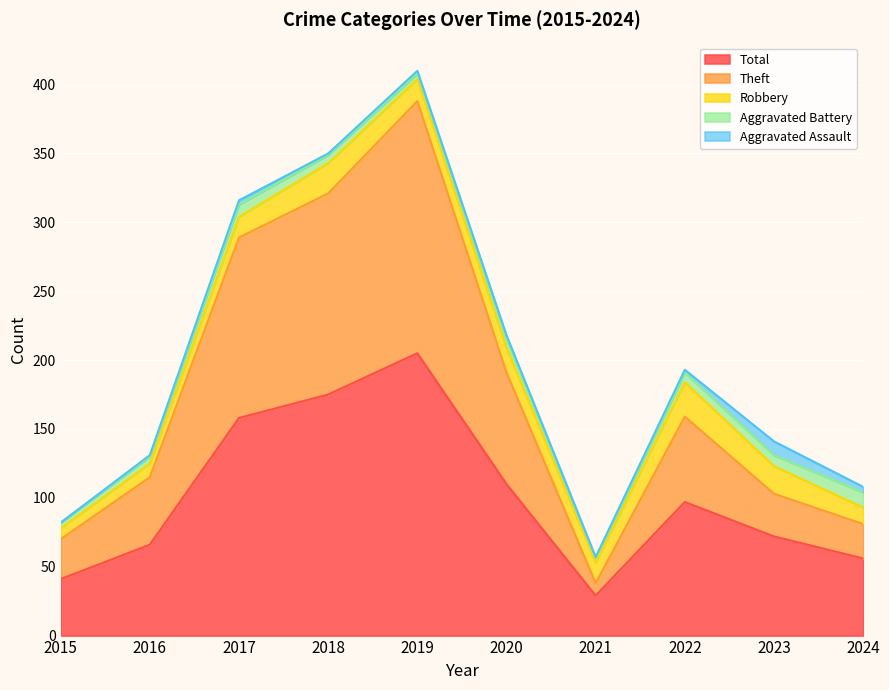

True or false: Total and Theft intersect in this chart.

False